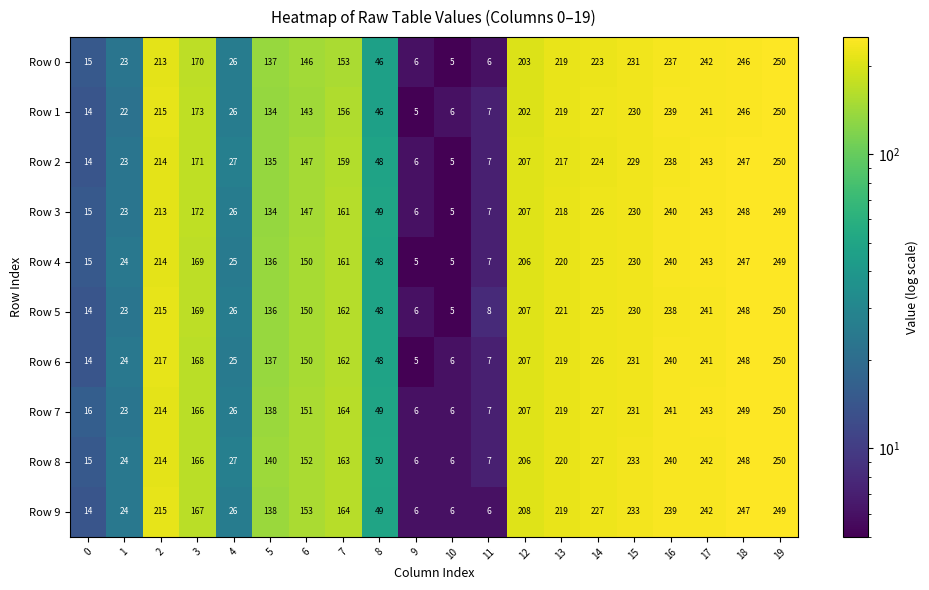

At which category is the sum across all series the highest?

19